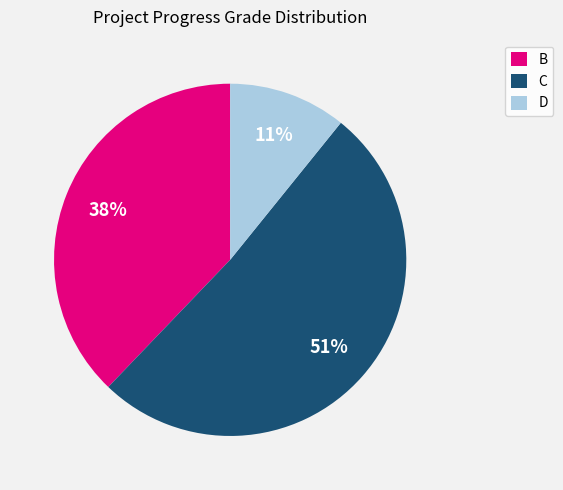

Is the sum of B and D greater than half?

No